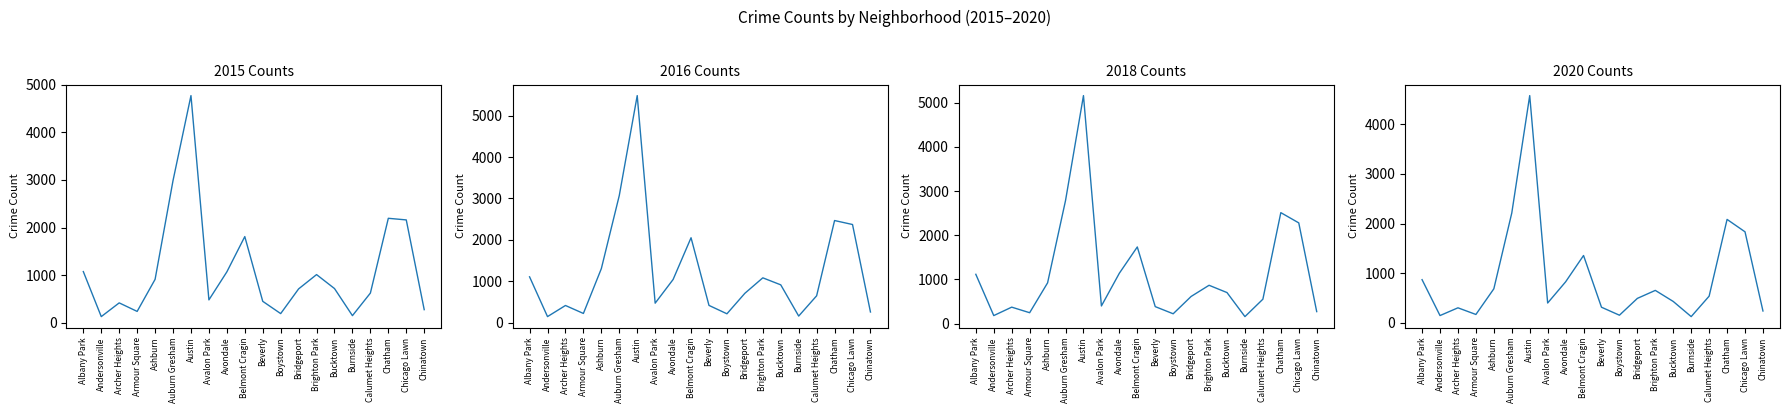

At how many categories does at least one series exceed 1487?

5